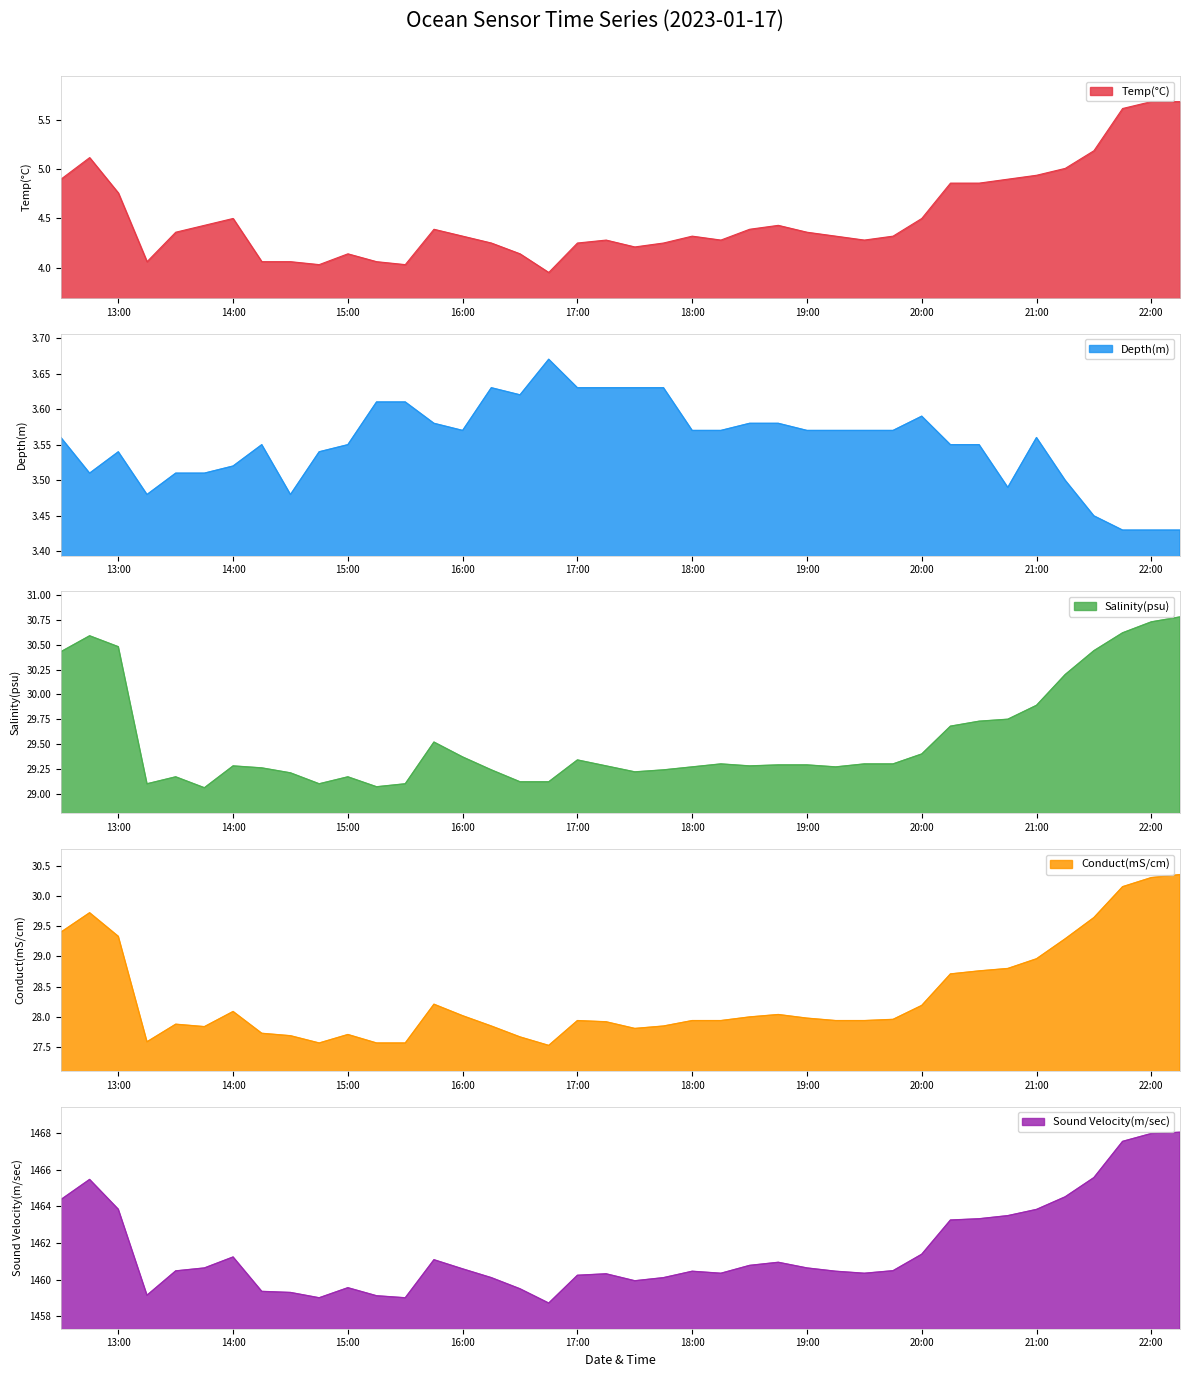

What is the highest value of the Temp(°C) series?

5.7